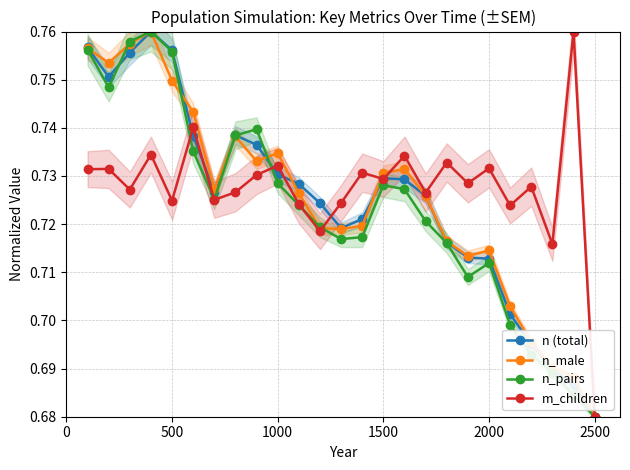

What is the value of the n (total) point at the 4th from the left?

0.8